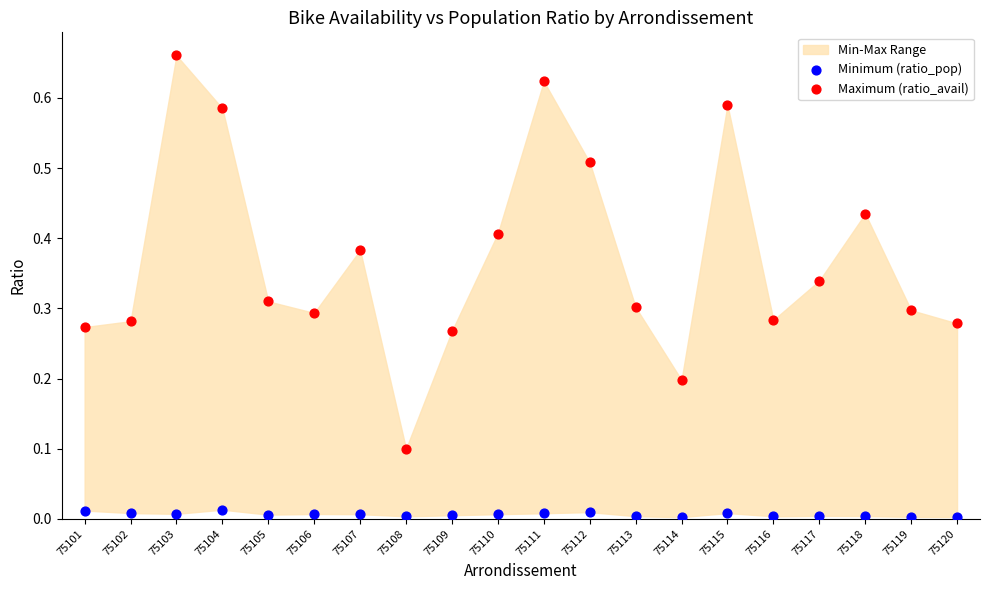

Which series reaches the minimum Y coordinate?

Minimum (ratio_pop)